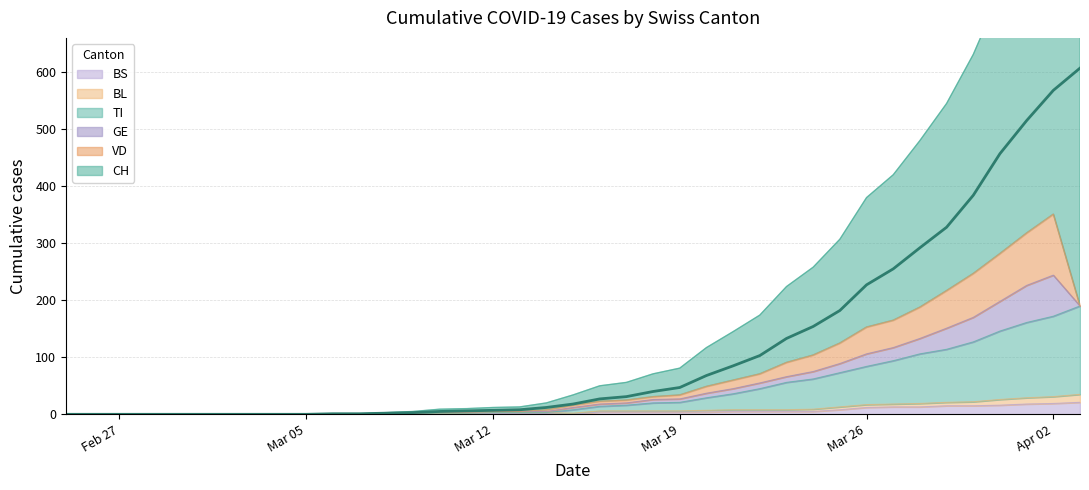

What is the highest value of the BS series?

21